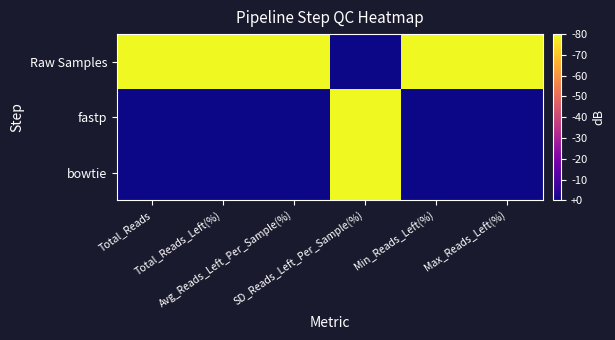

Which has a higher value, Avg_Reads_Left_Per_Sample(%) or Total_Reads?

Avg_Reads_Left_Per_Sample(%)